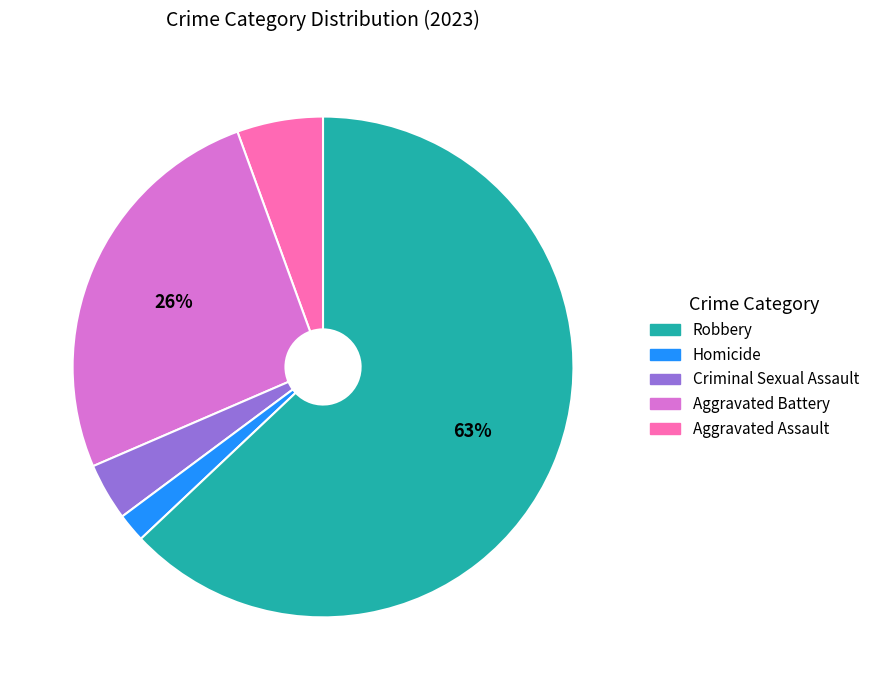

Is there a majority slice in this chart?

Yes